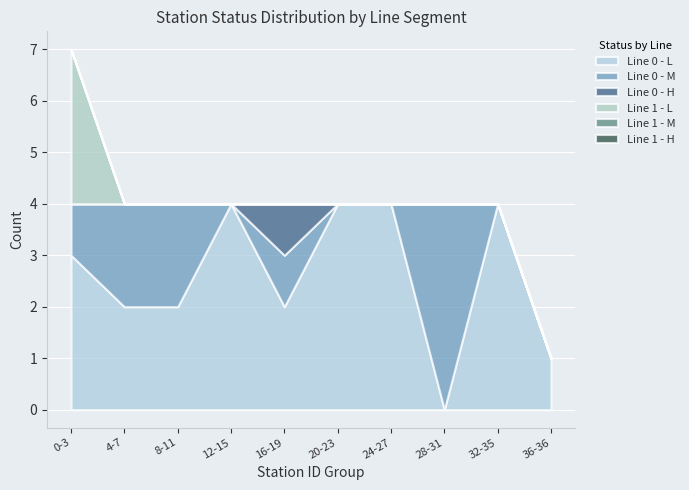

The Line 0 - Medium (M) series shows 4 at 4. True or false?

True